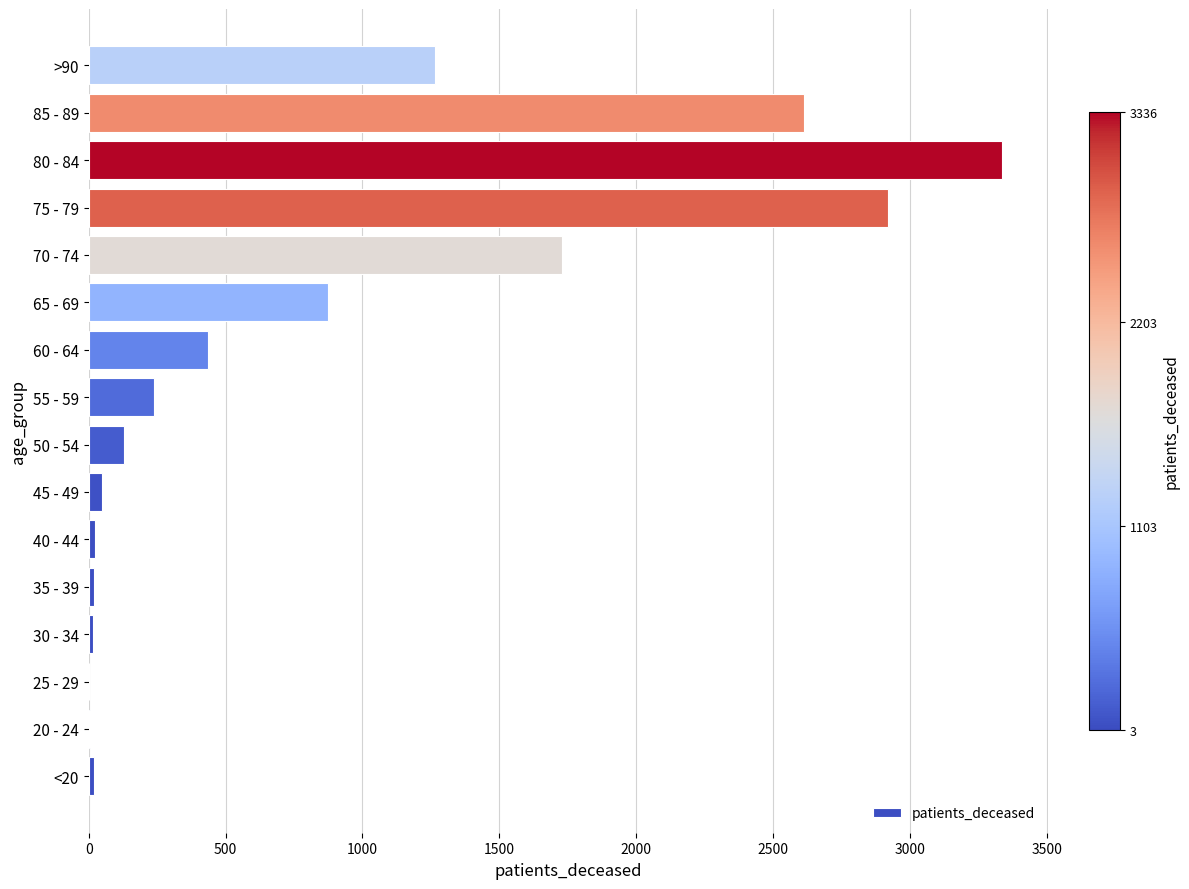

What is the change in value from 55 - 59 to 70 - 74?

+1490